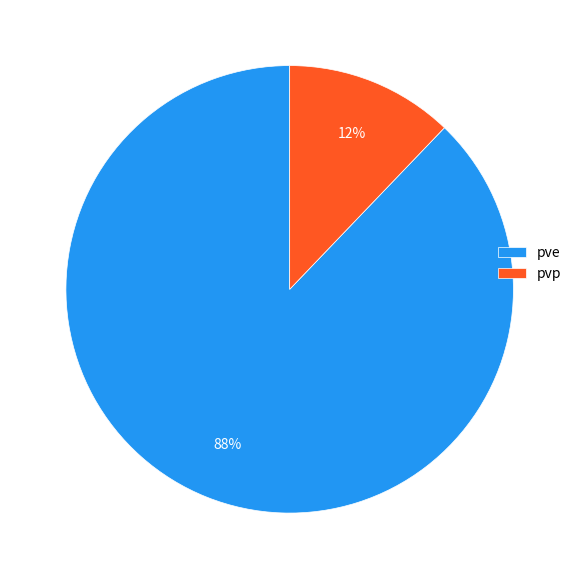

What percentage is the pve slice, to the nearest percent?

88%